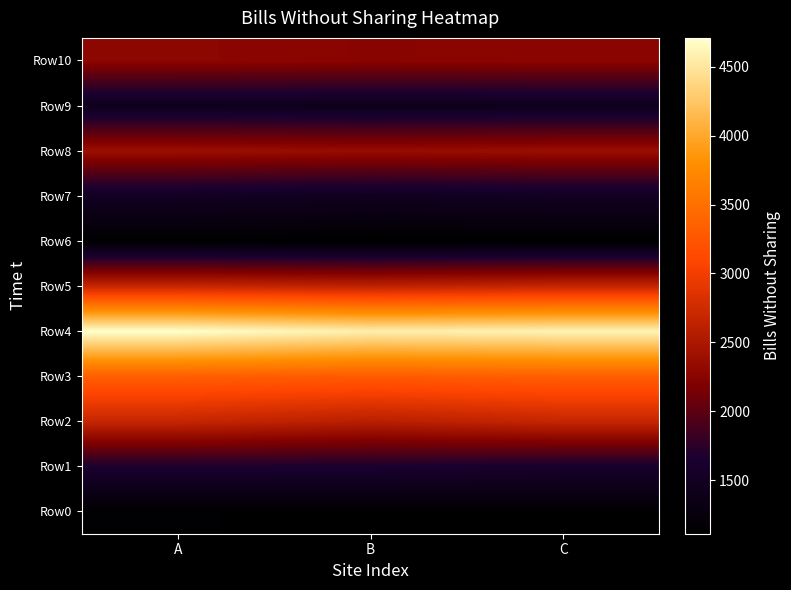

How many series are shown in this chart?

11